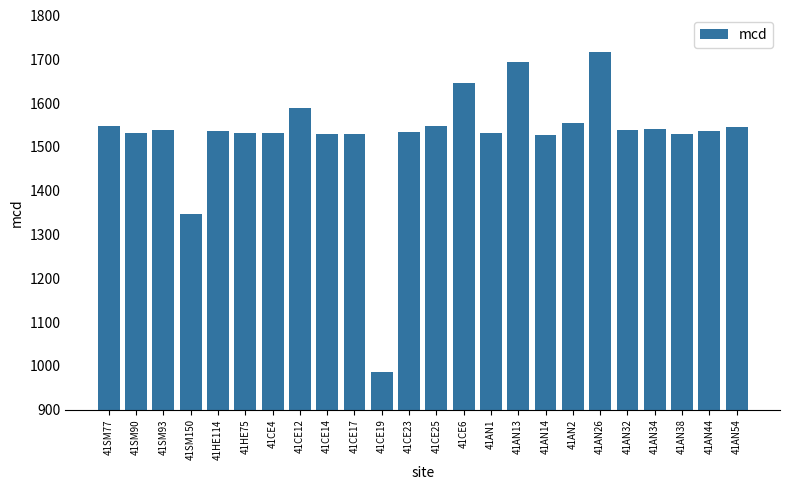

Are the bars grouped side by side (vs. stacked)?

No